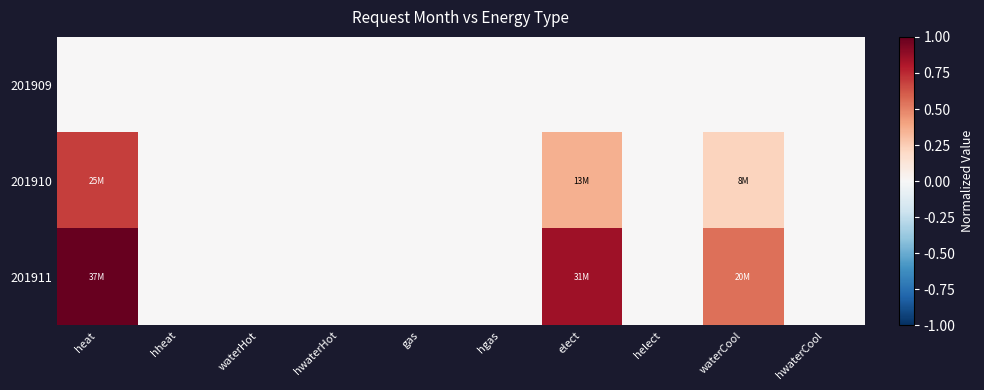

Which series has the largest total across all categories?

201911